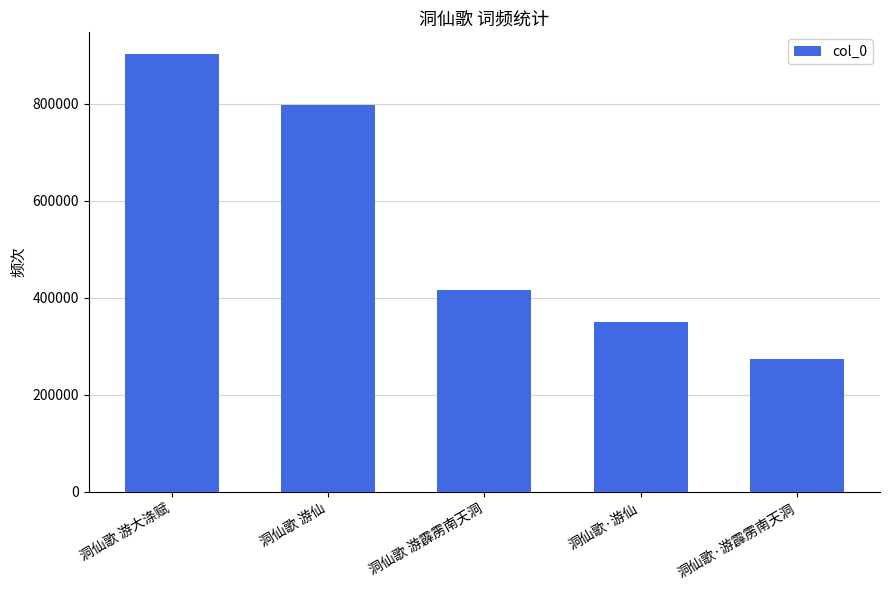

What position from the right is 洞仙歌 游霹雳南天洞?

3